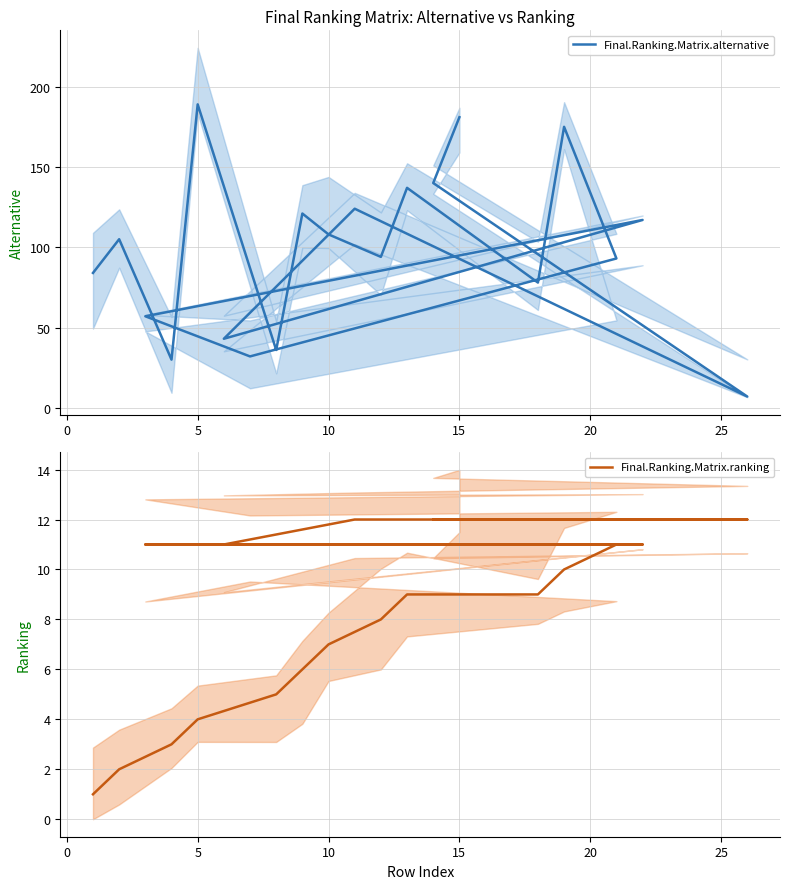

True or false: Final.Ranking.Matrix.alternative and Final.Ranking.Matrix.ranking intersect in this chart.

True